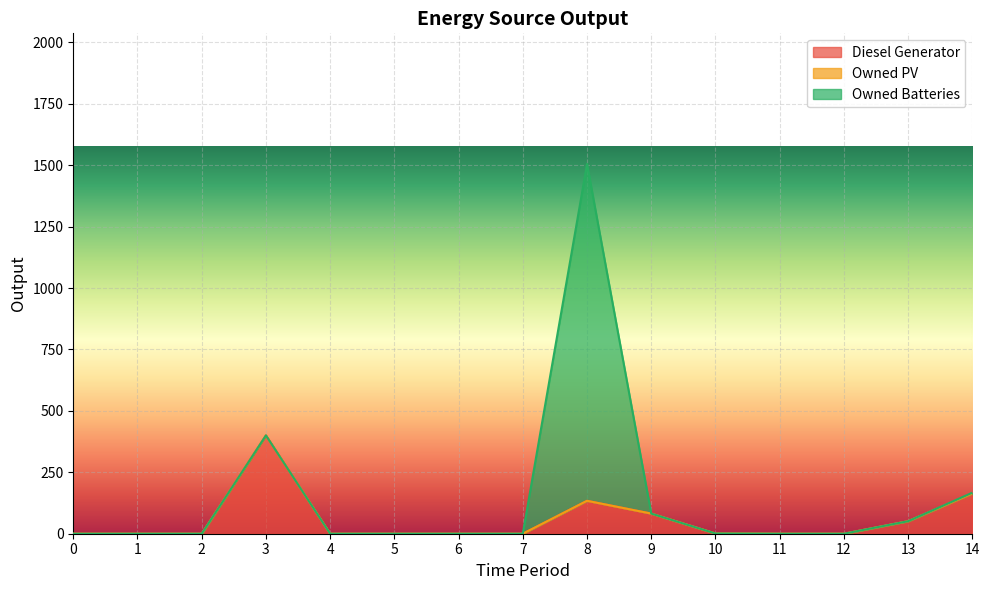

Rank the series by their maximum value, from lowest to highest.

Owned PV, Diesel Generator, Owned Batteries